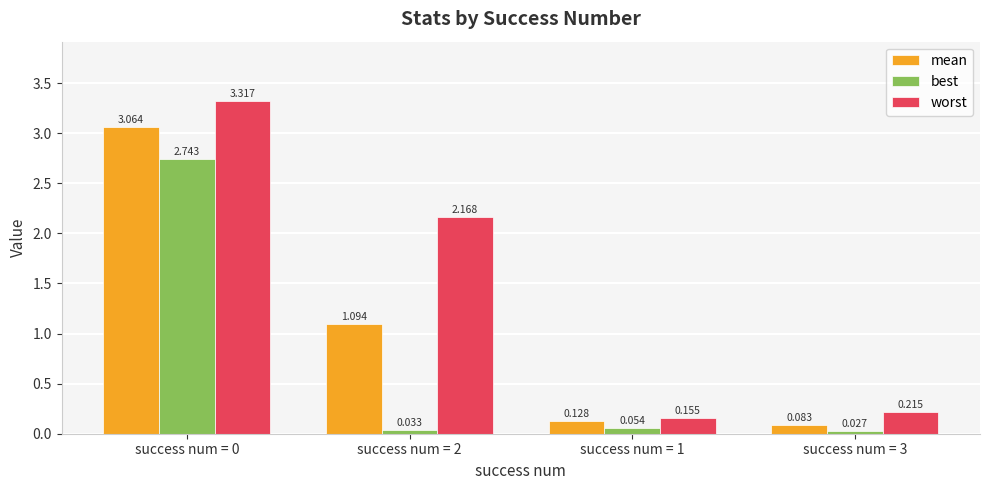

Rank the series at success num = 1 from highest to lowest value.

worst, mean, best